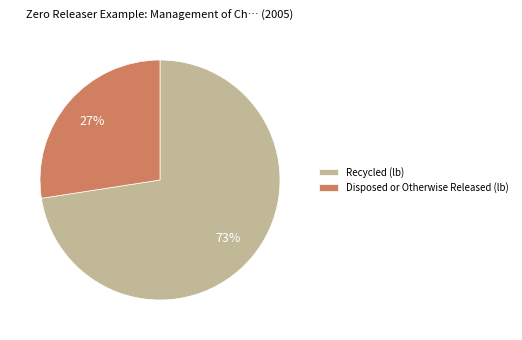

Do Disposed or Otherwise Released (lb) and Recycled (lb) together represent more than half of the pie?

Yes